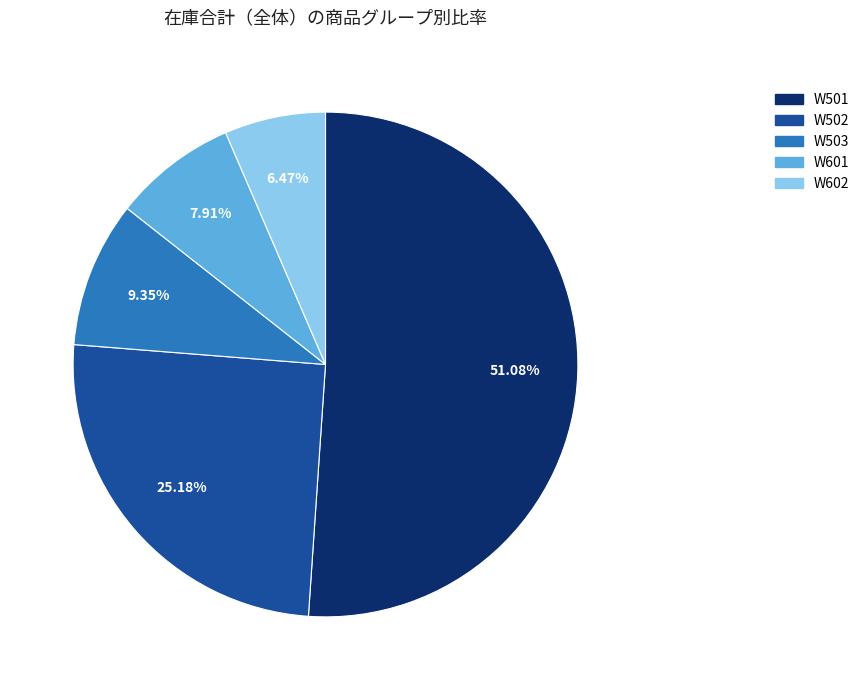

To the nearest percent, what is the average slice percentage?

20%